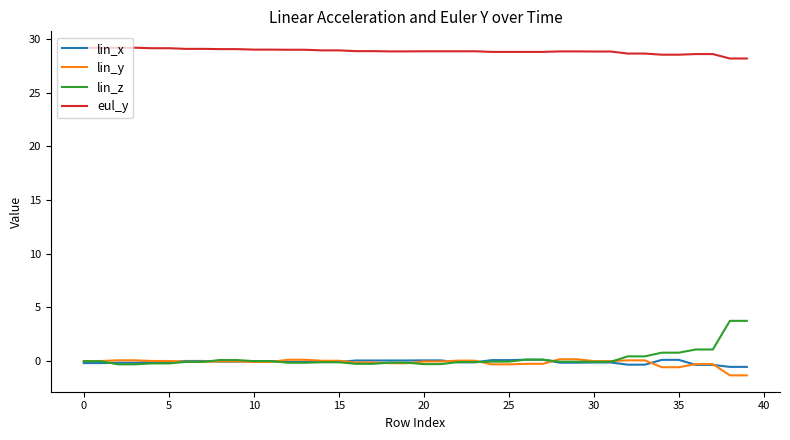

Does the chart have visible grid lines?

No